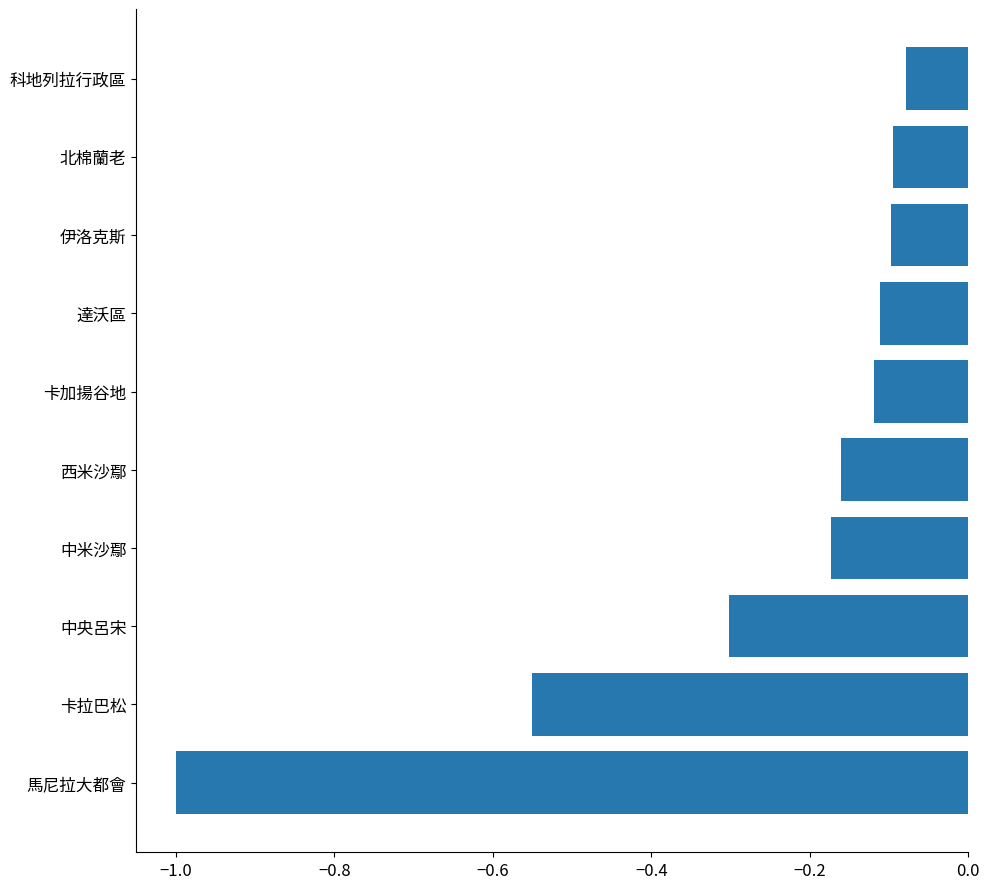

Which has a higher value, 達沃區 or 中米沙鄢?

達沃區